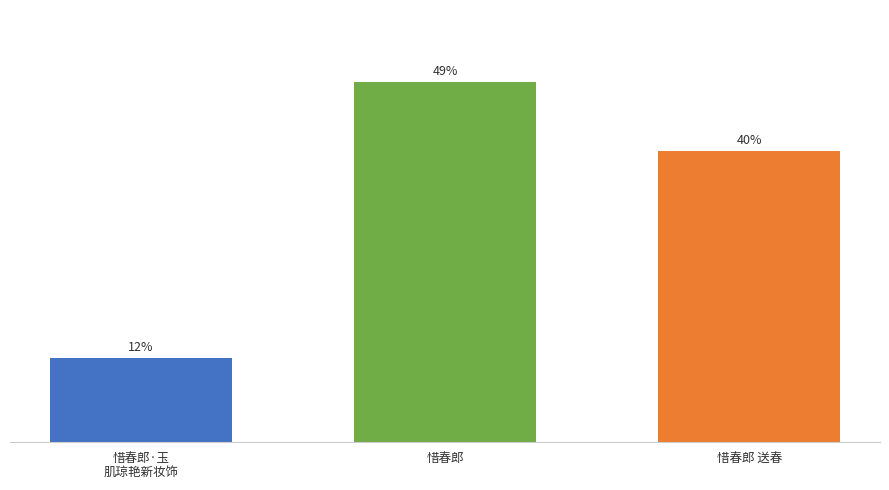

Does the chart contain any negative values?

No